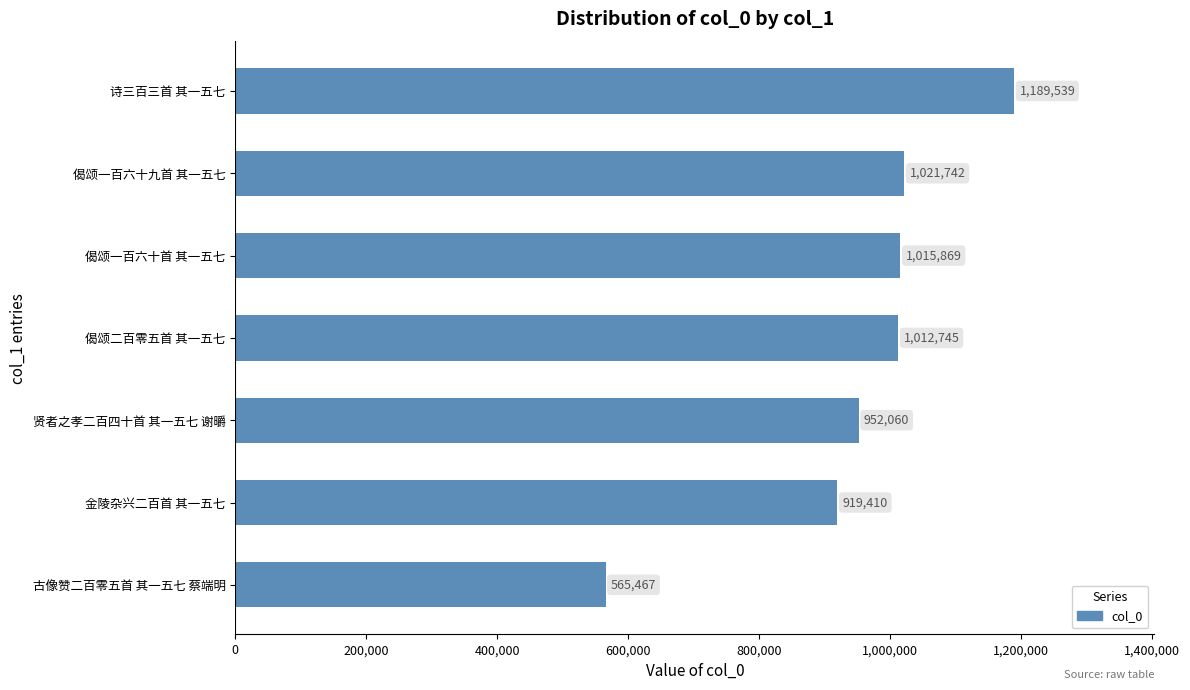

Rank the categories by value from lowest to highest.

古像赞二百零五首 其一五七 蔡端明, 金陵杂兴二百首 其一五七, 贤者之孝二百四十首 其一五七 谢㬭, 偈颂二百零五首 其一五七, 偈颂一百六十首 其一五七, 偈颂一百六十九首 其一五七, 诗三百三首 其一五七